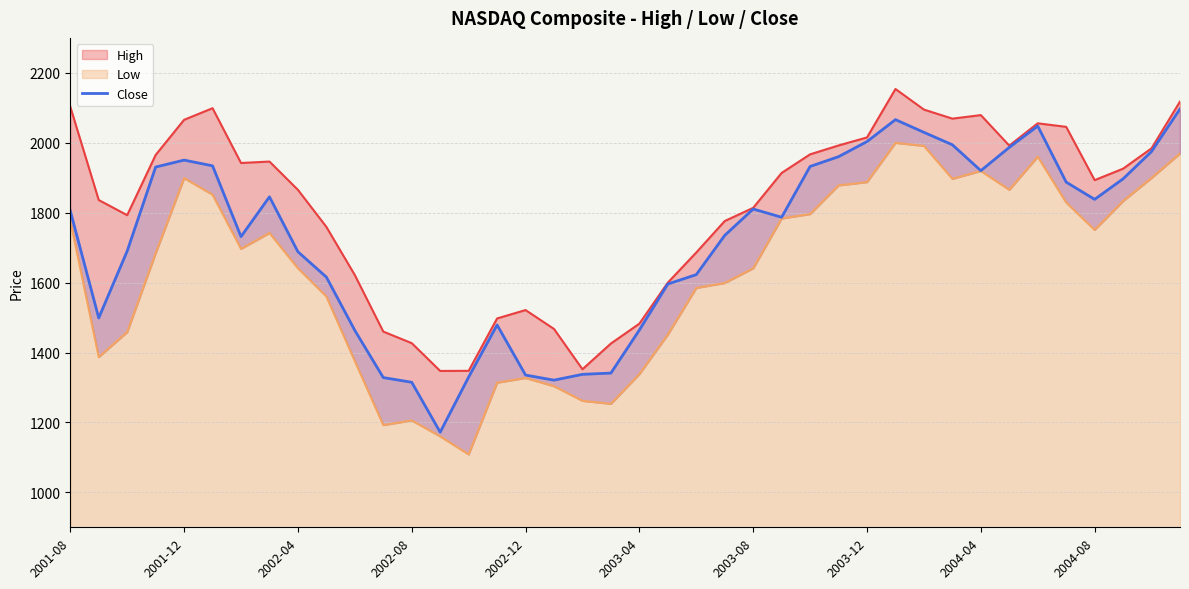

Is it true that the value at 10 is 1463.2?

True